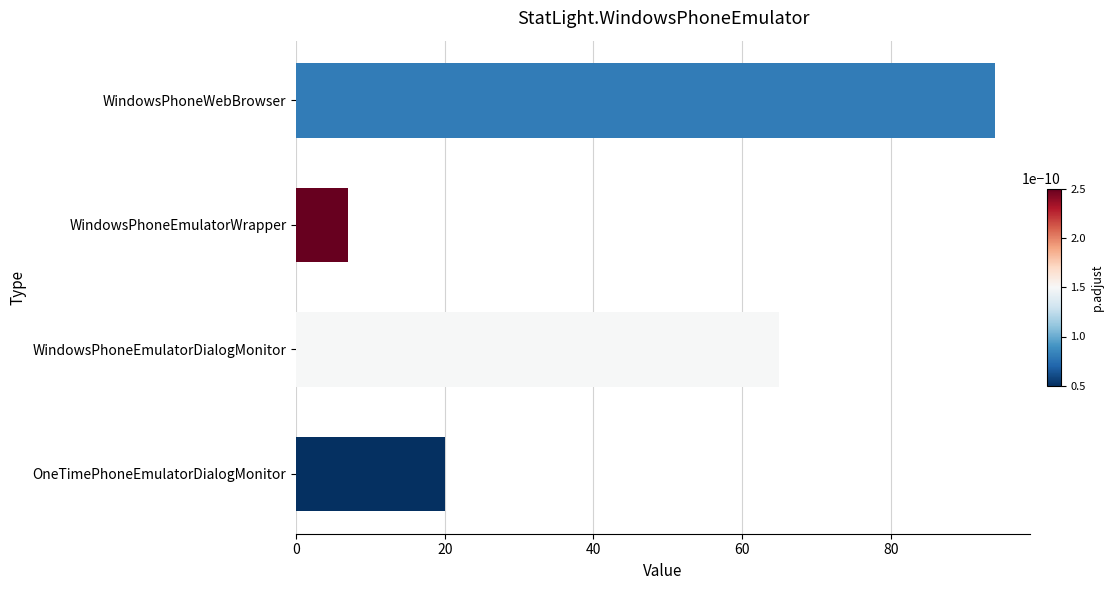

Reading bottom to top, what are all the values shown in this chart?

OneTimePhoneEmulatorDialogMonitor=20	WindowsPhoneEmulatorDialogMonitor=65	WindowsPhoneEmulatorWrapper=7	WindowsPhoneWebBrowser=94